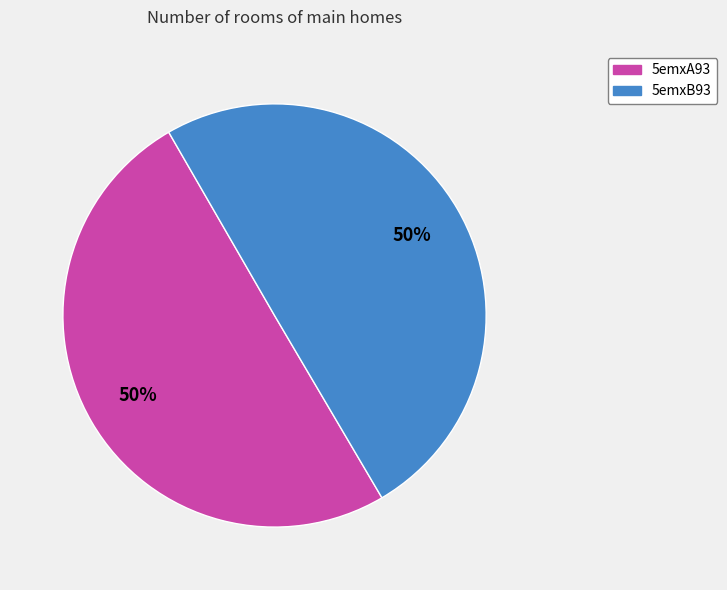

To the nearest percent, what is the combined percentage of 5emxA93 and 5emxB93?

100%